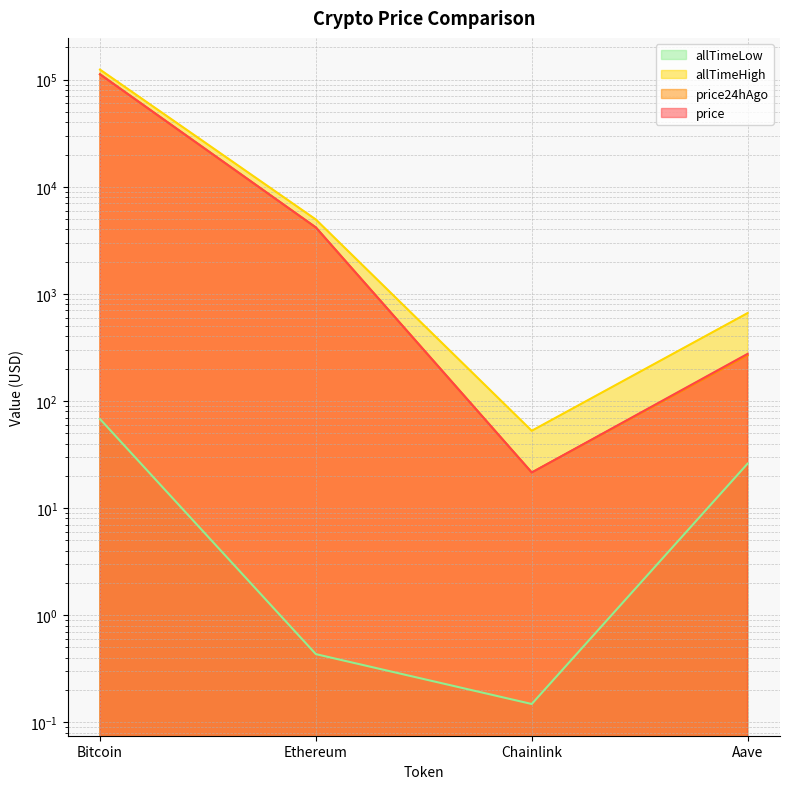

Which series has the largest total across all categories?

allTimeHigh